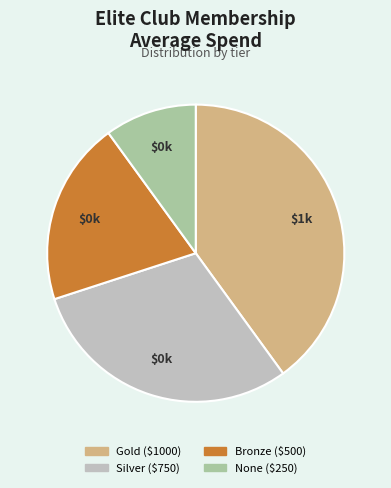

Count the number of slices in the pie.

4